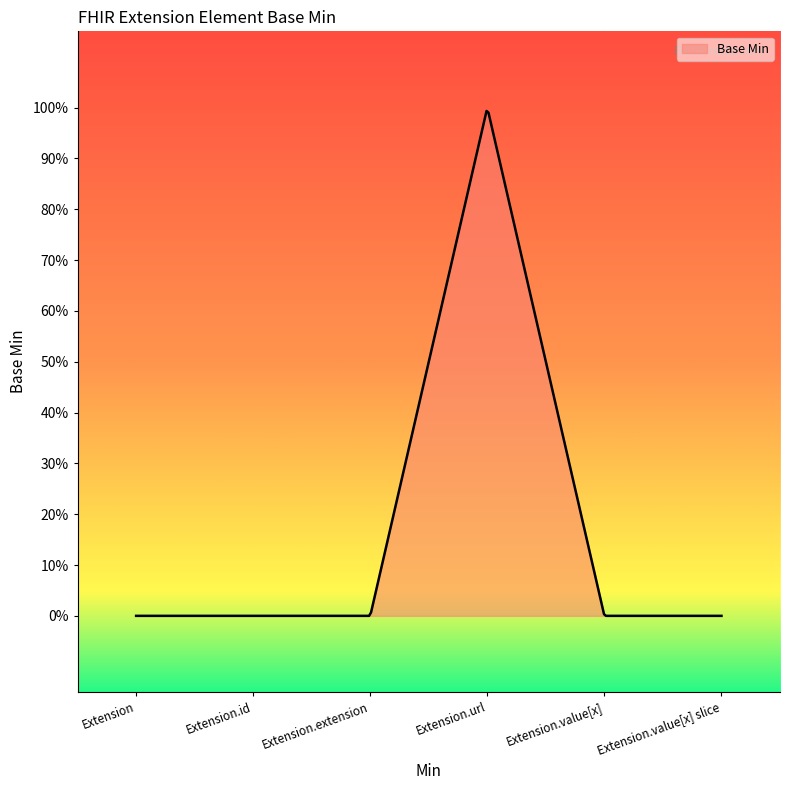

Reading left to right, transcribe all the data shown in this chart.

Extension=0	Extension.id=0	Extension.extension=0	Extension.url=1	Extension.value[x]=0	Extension.value[x] slice=0